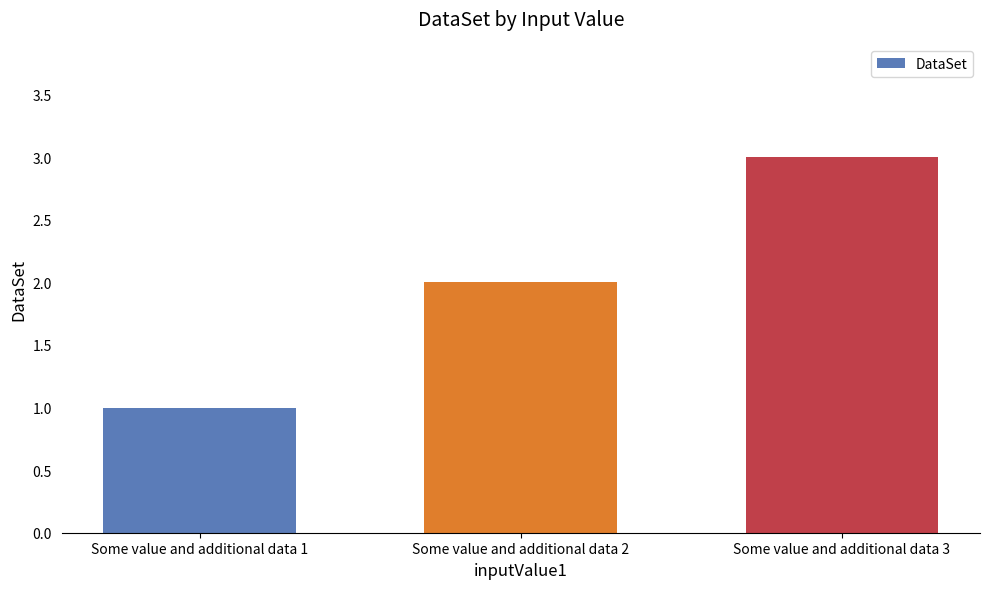

Between Some value and additional data 1 and Some value and additional data 3, which is larger?

Some value and additional data 3